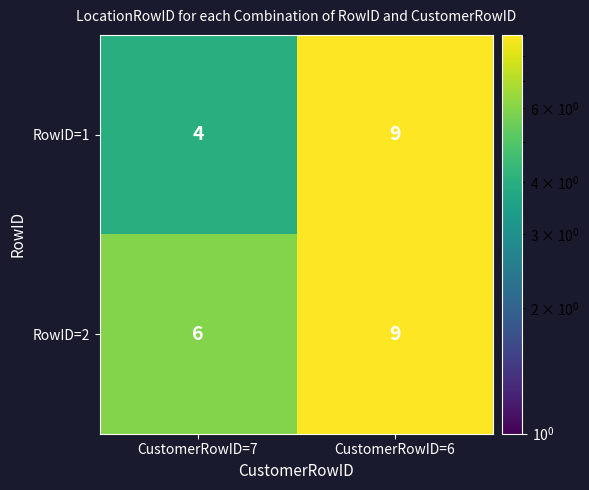

What is the difference between the RowID=1 values at CustomerRowID=6 and CustomerRowID=7?

5